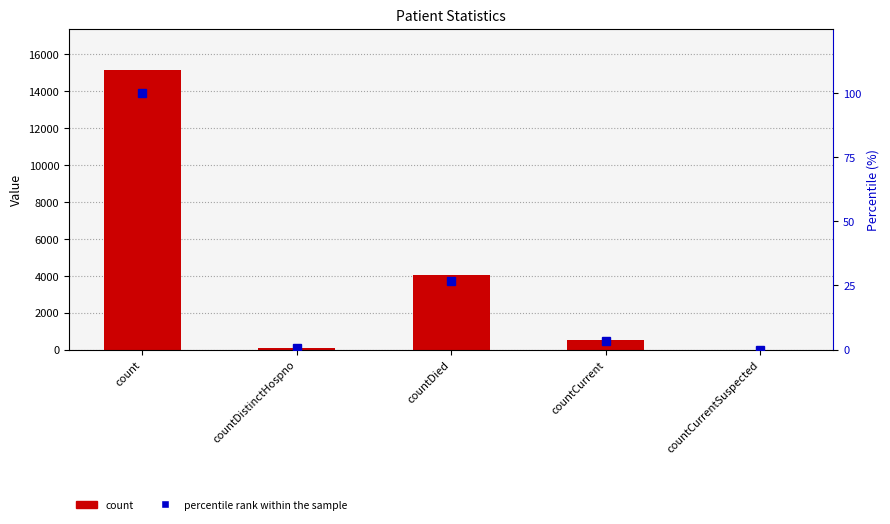

What is the label of the 3rd bar from the left?

countDied